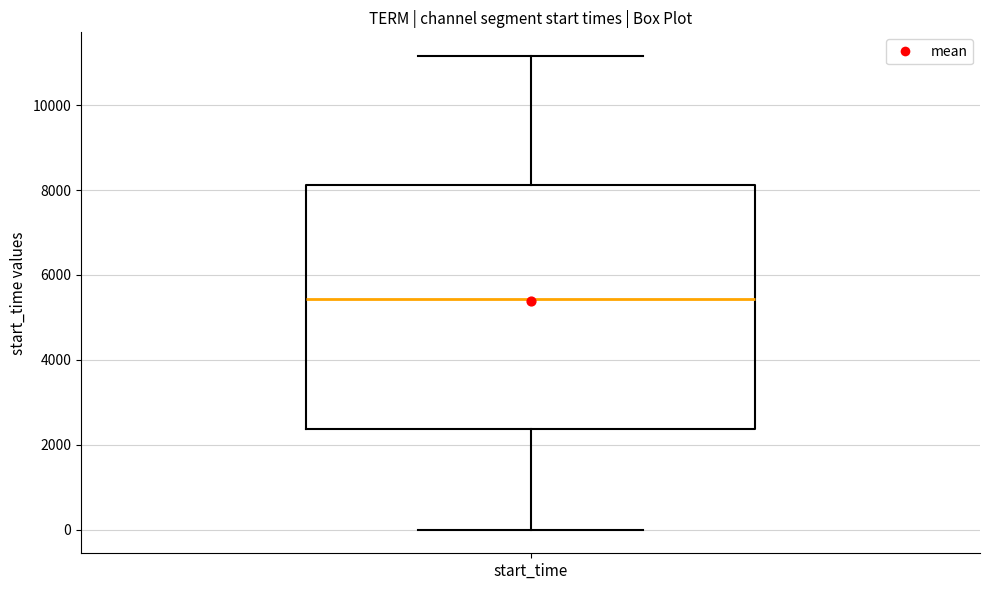

Transcribe this box plot: give where the median line is, the range the box spans, and where the two whiskers end, as read against the y-axis. The values are not printed on the chart, so give them approximately, as read against the axis.

median 5400, box 2400 to 8200, whiskers 0 to 11200